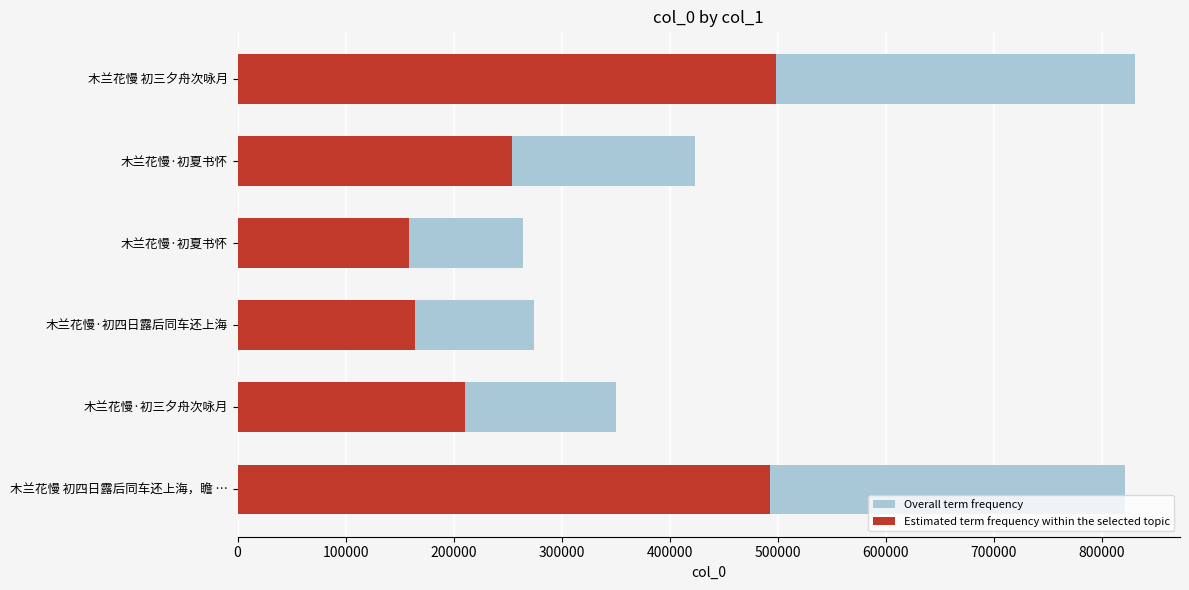

How many data points in Overall term frequency are above 423801?

2